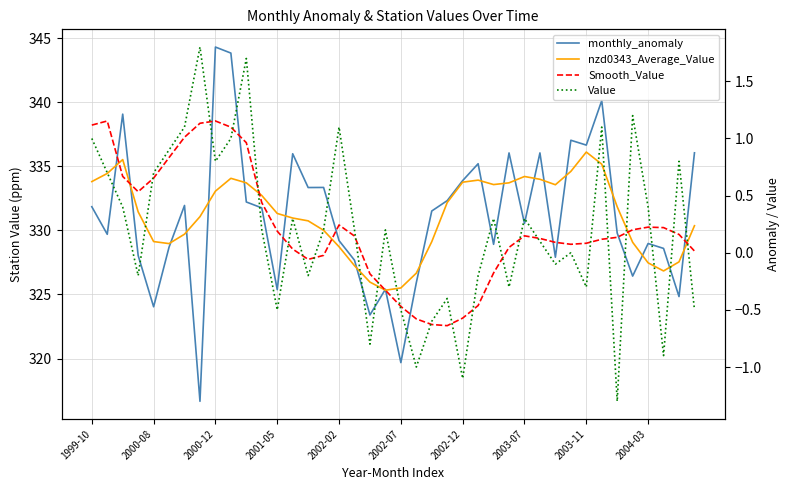

At which label does Smooth_Value reach its minimum?

23